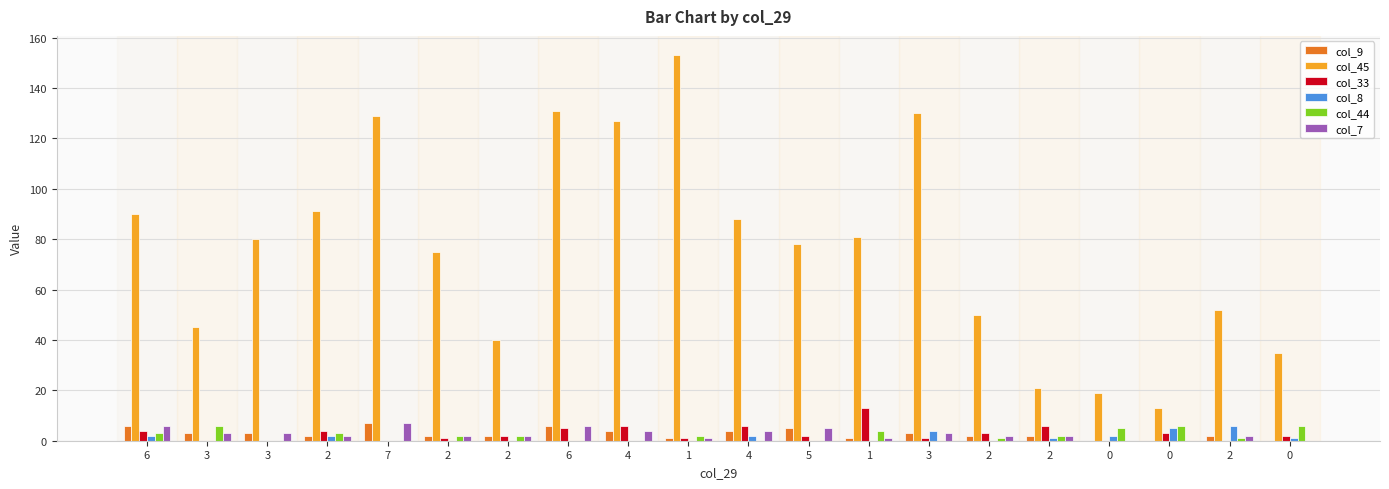

Reading left to right, what are all the values shown in this chart?

col_9: 6=6	3=3	3=3	2=2	7=7	2=2	2=2	6=6	4=4	1=1	4=4	5=5	1=1	3=3	2=2	2=2	0=0	0=0	2=2	0=0
col_45: 6=90	3=45	3=80	2=91	7=129	2=75	2=40	6=131	4=127	1=153	4=88	5=78	1=81	3=130	2=50	2=21	0=19	0=13	2=52	0=35
col_33: 6=4	3=0	3=0	2=4	7=0	2=1	2=2	6=5	4=6	1=1	4=6	5=2	1=13	3=1	2=3	2=6	0=0	0=3	2=0	0=2
col_8: 6=2	3=0	3=0	2=2	7=0	2=0	2=0	6=0	4=0	1=0	4=2	5=0	1=0	3=4	2=0	2=1	0=2	0=5	2=6	0=1
col_44: 6=3	3=6	3=0	2=3	7=0	2=2	2=2	6=0	4=0	1=2	4=0	5=0	1=4	3=0	2=1	2=2	0=5	0=6	2=1	0=6
col_7: 6=6	3=3	3=3	2=2	7=7	2=2	2=2	6=6	4=4	1=1	4=4	5=5	1=1	3=3	2=2	2=2	0=0	0=0	2=2	0=0